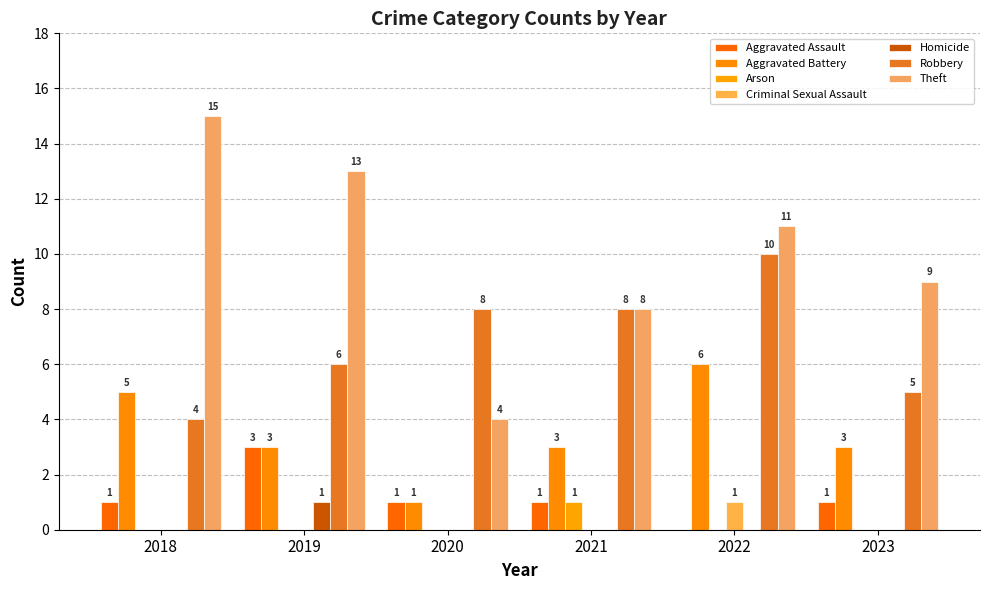

Reading left to right, transcribe all the data shown in this chart.

2019: Aggravated Assault=3	Aggravated Battery=3	Arson=0	Criminal Sexual Assault=0	Homicide=1	Robbery=6	Theft=13	Total=26
2020: Aggravated Assault=1	Aggravated Battery=1	Arson=0	Criminal Sexual Assault=0	Homicide=0	Robbery=8	Theft=4	Total=14
2018: Aggravated Assault=1	Aggravated Battery=5	Arson=0	Criminal Sexual Assault=0	Homicide=0	Robbery=4	Theft=15	Total=25
2021: Aggravated Assault=1	Aggravated Battery=3	Arson=1	Criminal Sexual Assault=0	Homicide=0	Robbery=8	Theft=8	Total=21
2022: Aggravated Assault=0	Aggravated Battery=6	Arson=0	Criminal Sexual Assault=1	Homicide=0	Robbery=10	Theft=11	Total=28
2023: Aggravated Assault=1	Aggravated Battery=3	Arson=0	Criminal Sexual Assault=0	Homicide=0	Robbery=5	Theft=9	Total=18